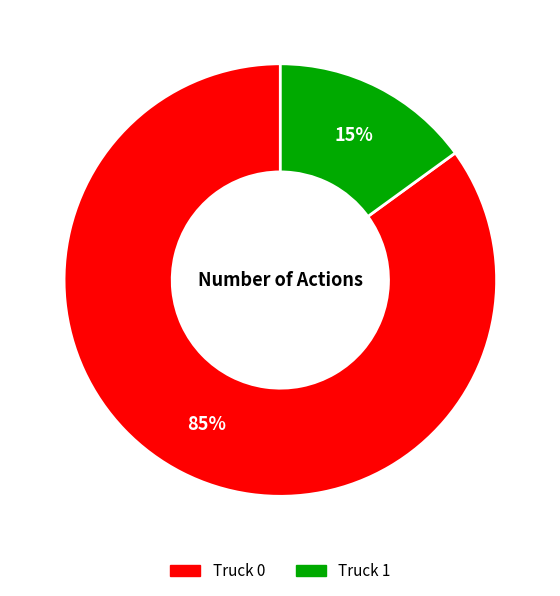

To the nearest percent, what is the average slice percentage?

50%